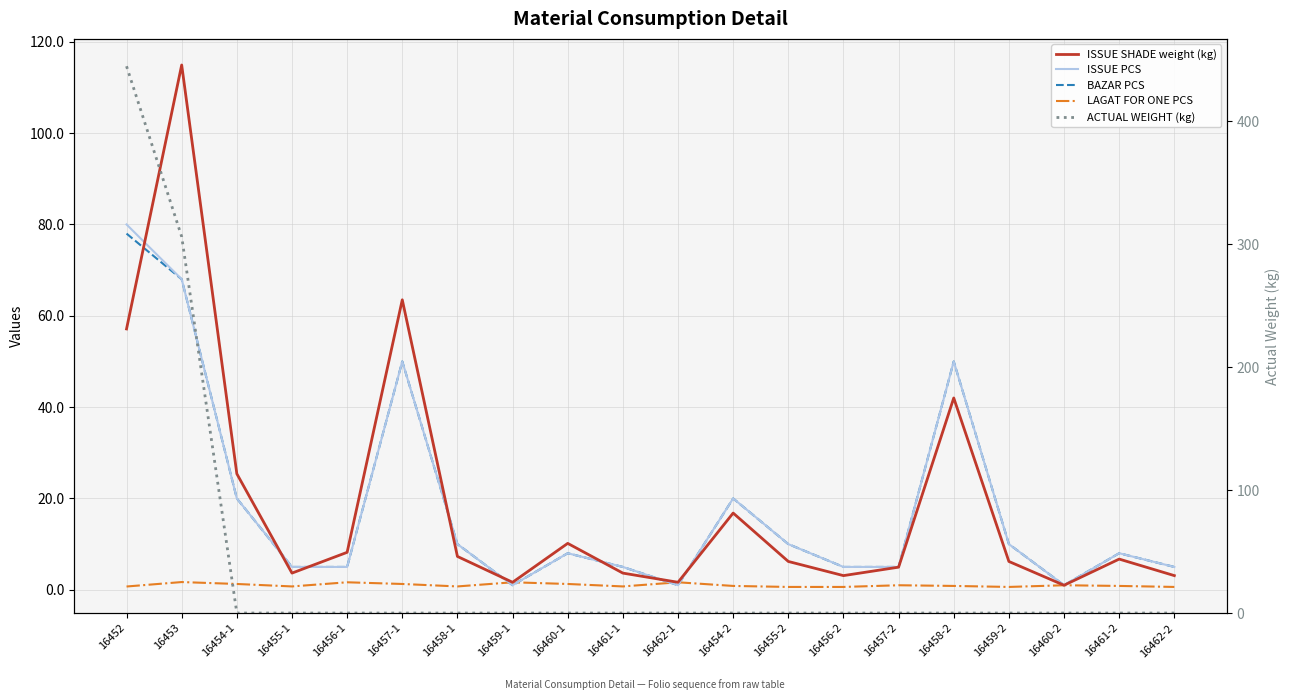

Reading left to right, what are all the values shown in this chart?

ISSUE SHADE weight (kg): 57.1	114.9	25.4	3.6	8.2	63.5	7.3	1.6	10.2	3.6	1.6	16.8	6.2	3.1	5.0	42.0	6.2	1.0	6.7	3.1
ISSUE PCS: 80.0	68.0	20.0	5.0	5.0	50.0	10.0	1.0	8.0	5.0	1.0	20.0	10.0	5.0	5.0	50.0	10.0	1.0	8.0	5.0
BAZAR PCS: 78.0	68.0	20.0	5.0	5.0	50.0	10.0	1.0	8.0	5.0	1.0	20.0	10.0	5.0	5.0	50.0	10.0	1.0	8.0	5.0
LAGAT FOR ONE PCS: 0.7	1.7	1.3	0.7	1.6	1.3	0.7	1.6	1.3	0.7	1.6	0.8	0.6	0.6	1.0	0.8	0.6	1.0	0.8	0.6
ACTUAL WEIGHT (kg): 444.6	306.0	0.0	0.0	0.0	0.0	0.0	0.0	0.0	0.0	0.0	0.0	0.0	0.0	0.0	0.0	0.0	0.0	0.0	0.0